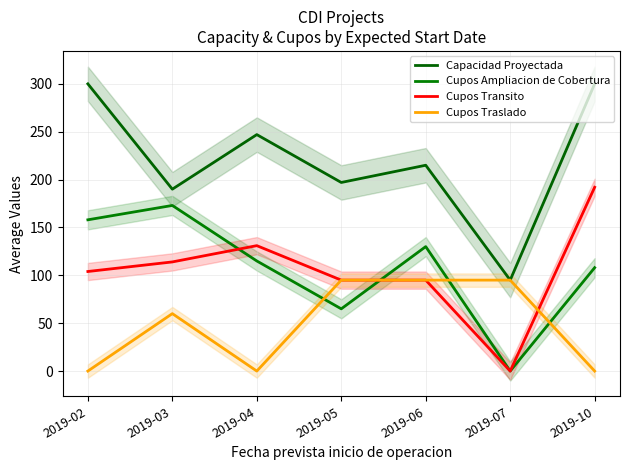

Reading right to left, what are all the values shown in this chart?

Capacidad Proyectada: 2019-10=300	2019-07=95	2019-06=215	2019-05=197	2019-04=247	2019-03=190	2019-02=300
Cupos Ampliacion de Cobertura: 2019-10=108	2019-07=0	2019-06=130	2019-05=65	2019-04=115	2019-03=173	2019-02=158
Cupos Transito: 2019-10=192	2019-07=0	2019-06=95	2019-05=95	2019-04=131	2019-03=114	2019-02=104
Cupos Traslado: 2019-10=0	2019-07=95	2019-06=95	2019-05=95	2019-04=0	2019-03=60	2019-02=0